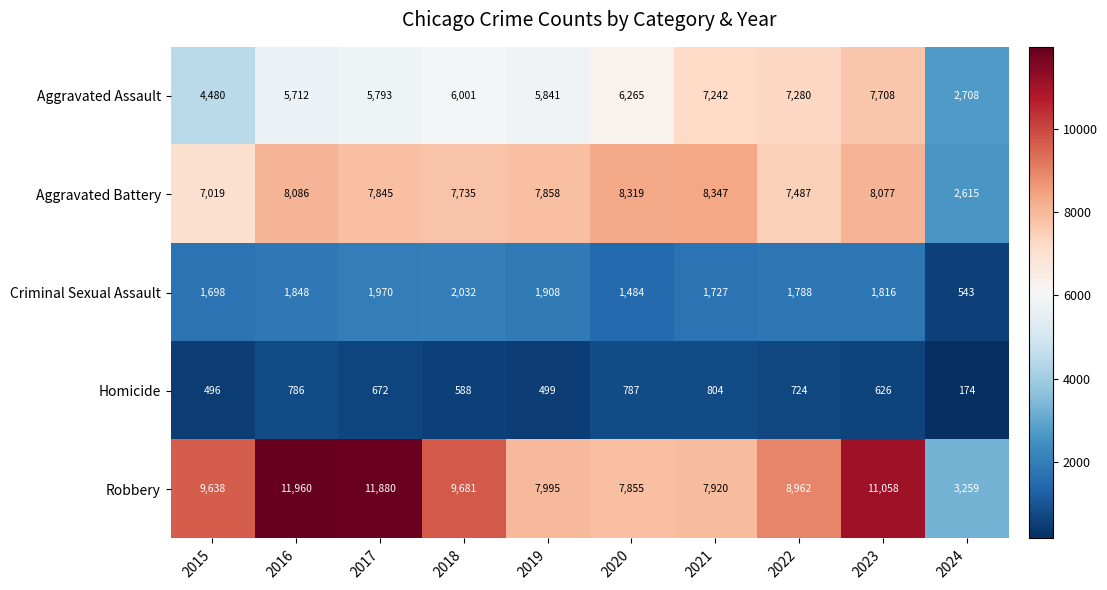

Where is Criminal Sexual Assault nearest to the value 1287?

2020